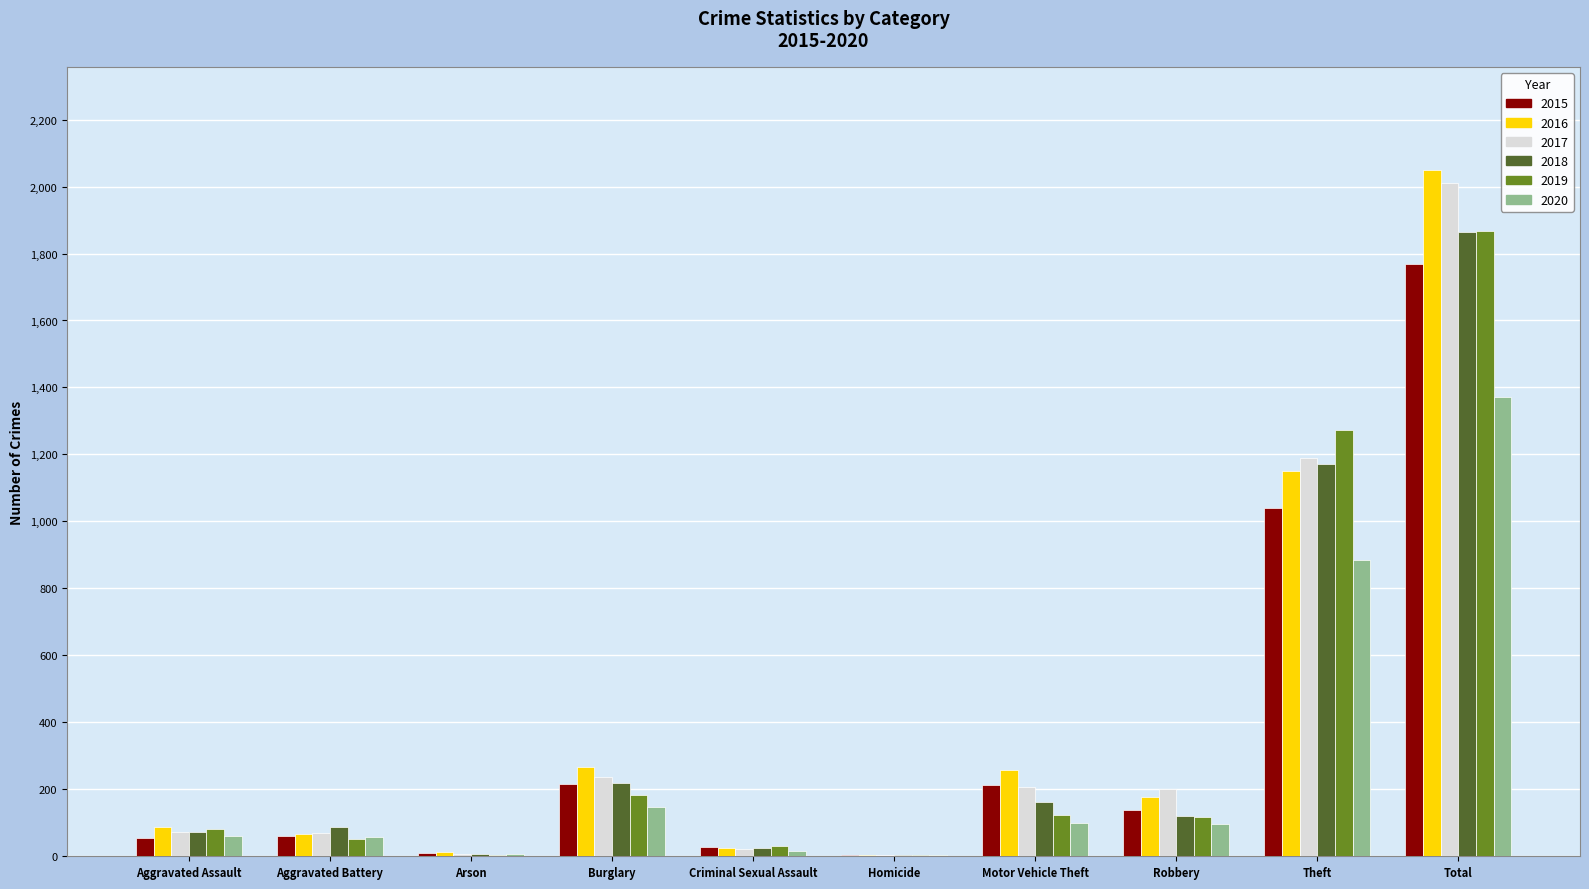

True or false: 2018 has a value of 218 at Burglary.

True